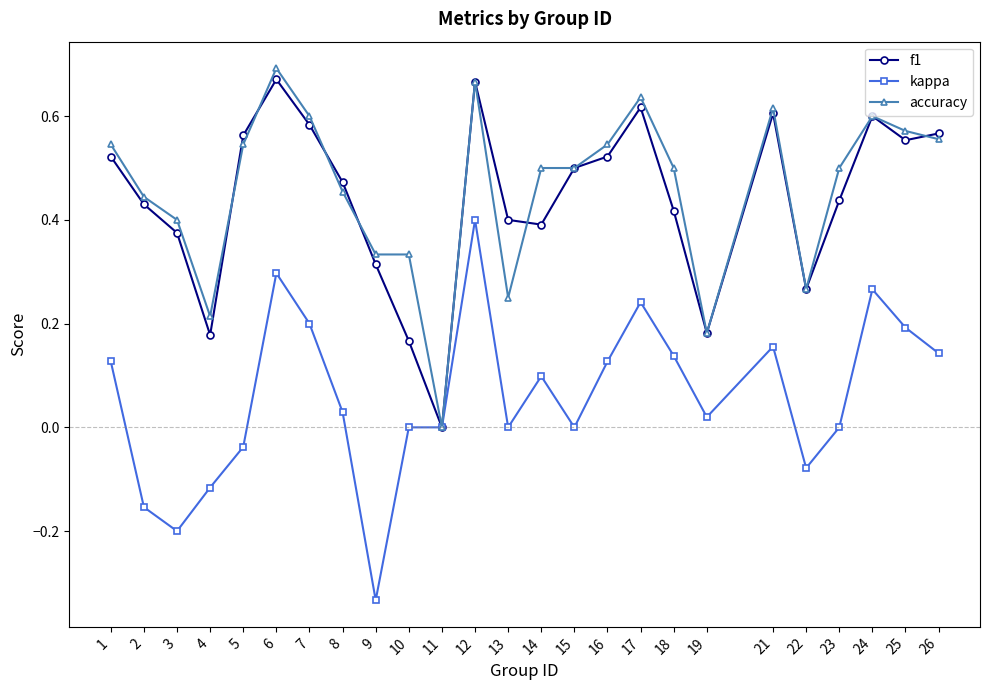

At which category does kappa reach its first local valley?

3